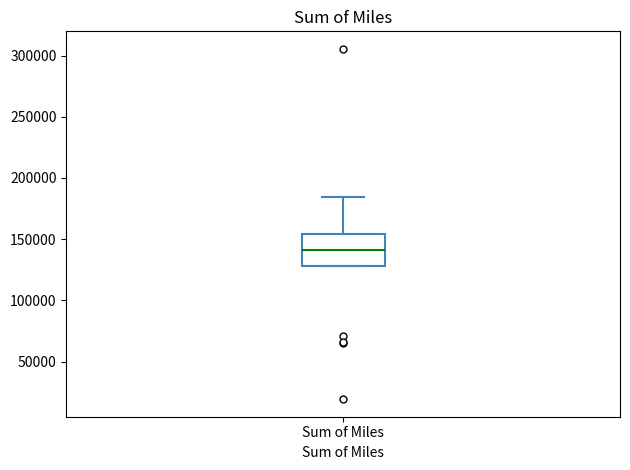

Transcribe this box plot: give where the median line is, the range the box spans, and where the two whiskers end, as read against the y-axis. The values are not printed on the chart, so give them approximately, as read against the axis.

median 140000, box 130000 to 155000, whiskers 130000 to 185000